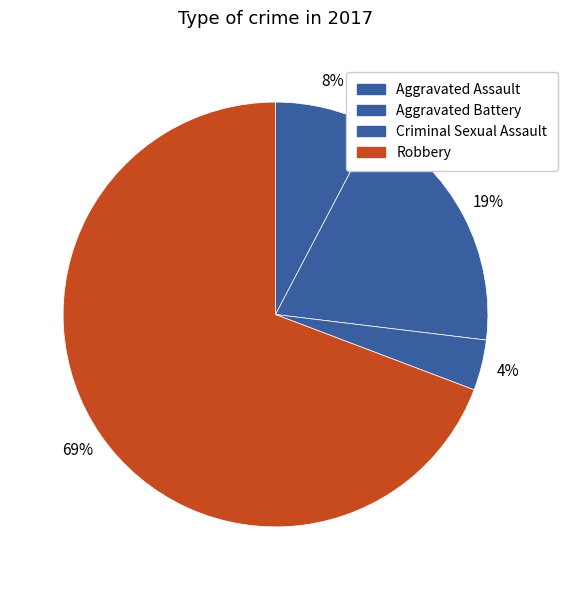

To the nearest percent, what portion does Criminal Sexual Assault represent?

4%